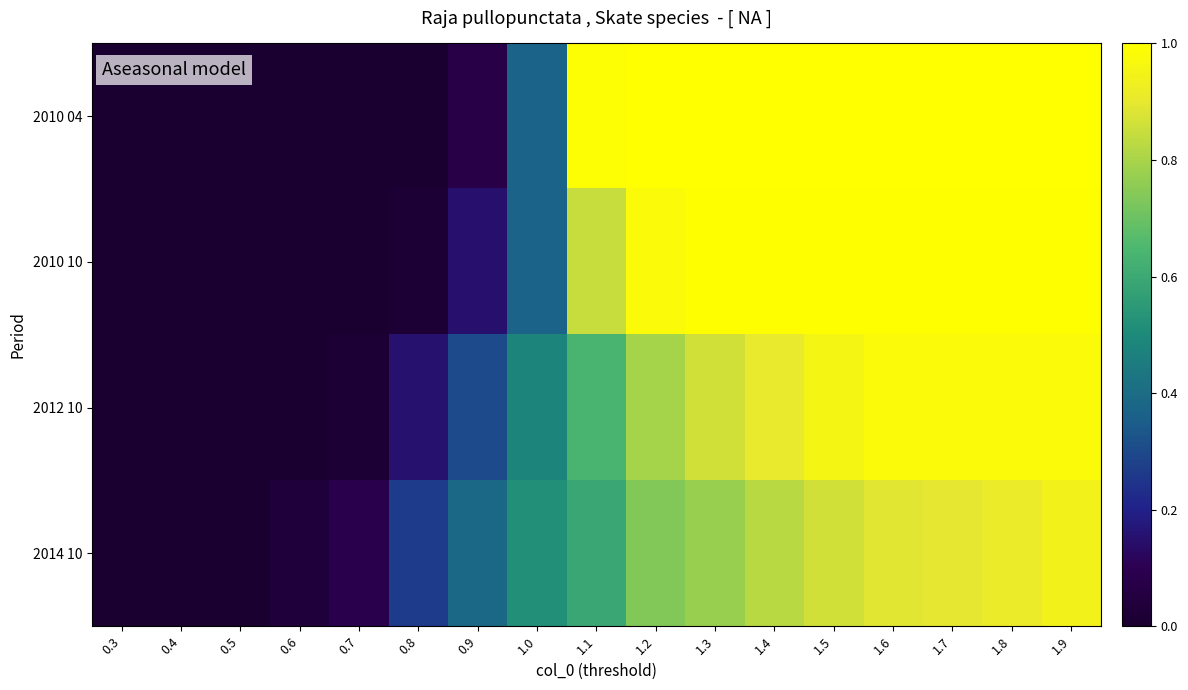

List the series in order of their overall mean, lowest first.

2014 10, 2012 10, 2010 10, 2010 04